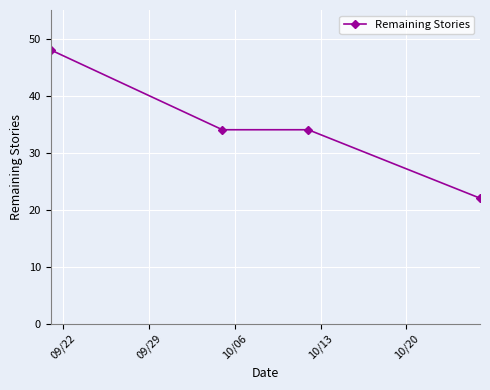

What is the value of the 2nd point from the left?

34